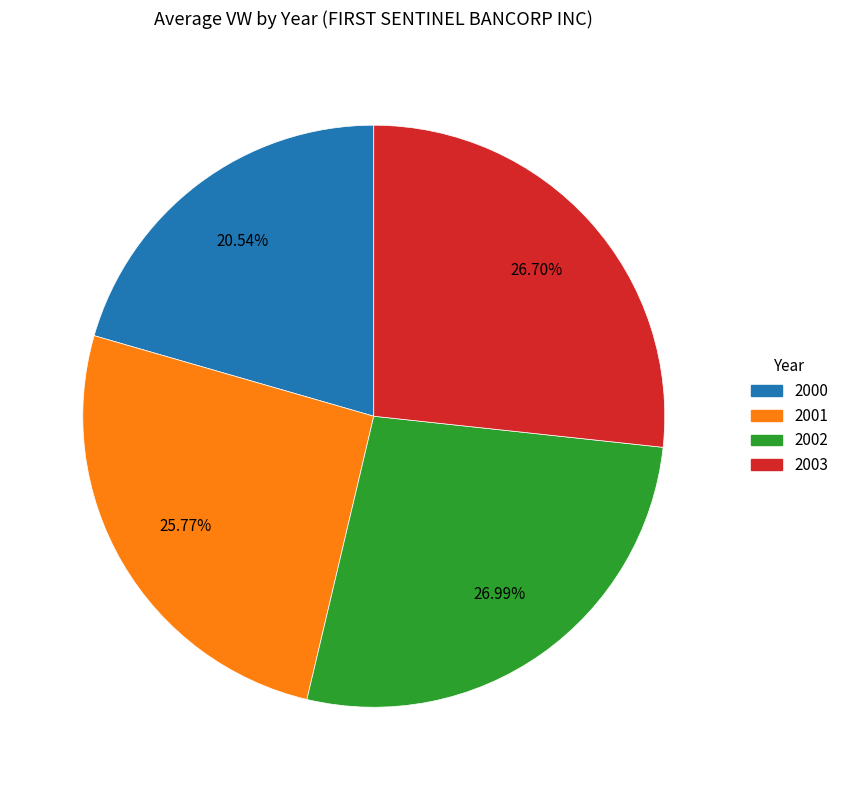

What is the ratio of the value at 2001 to the value at 2003?

1.0